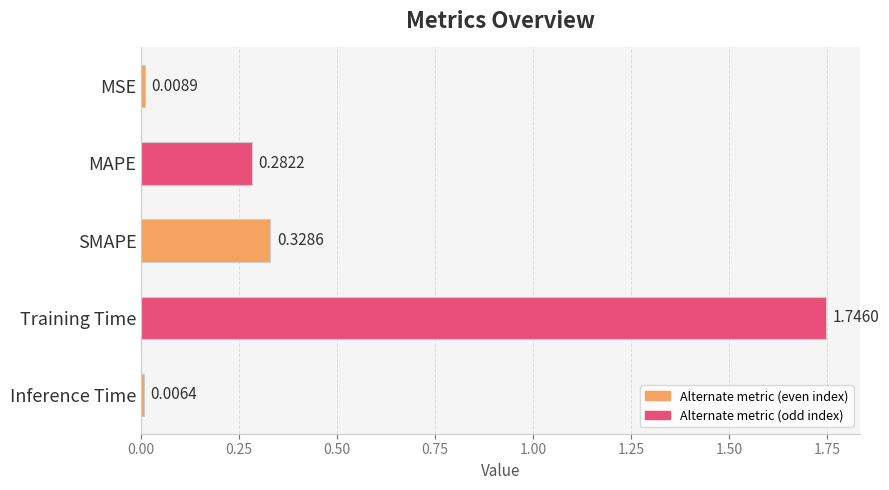

How many categories are shown in the chart?

5